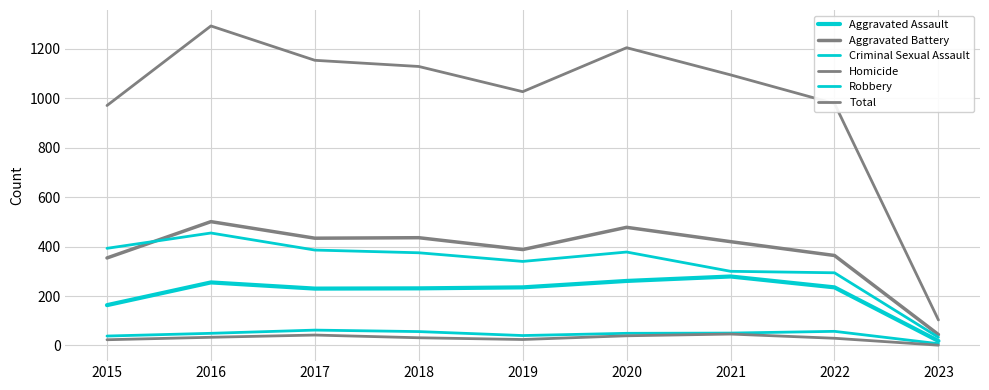

Does the chart have visible grid lines?

Yes